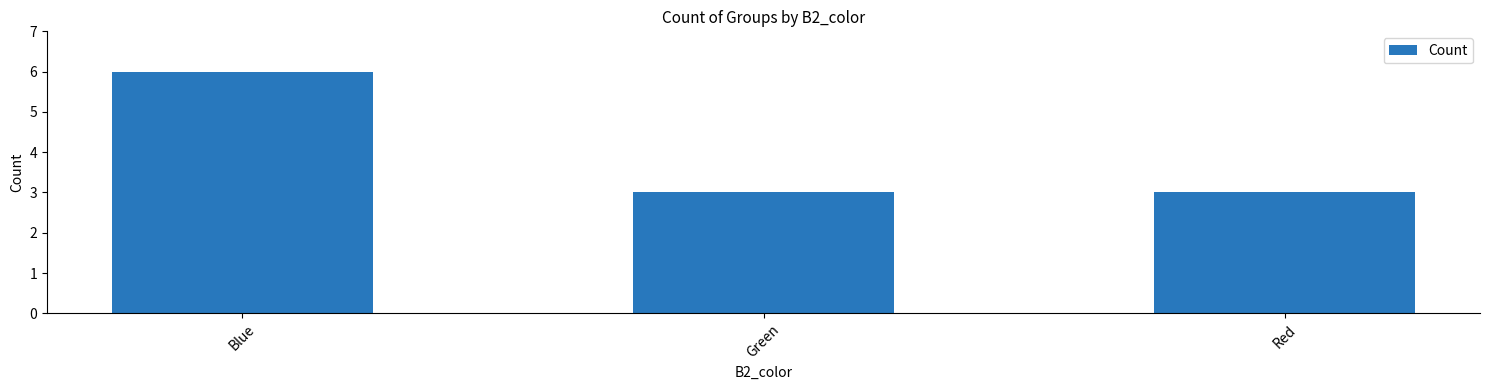

Is it true that the value at Blue is 6?

True